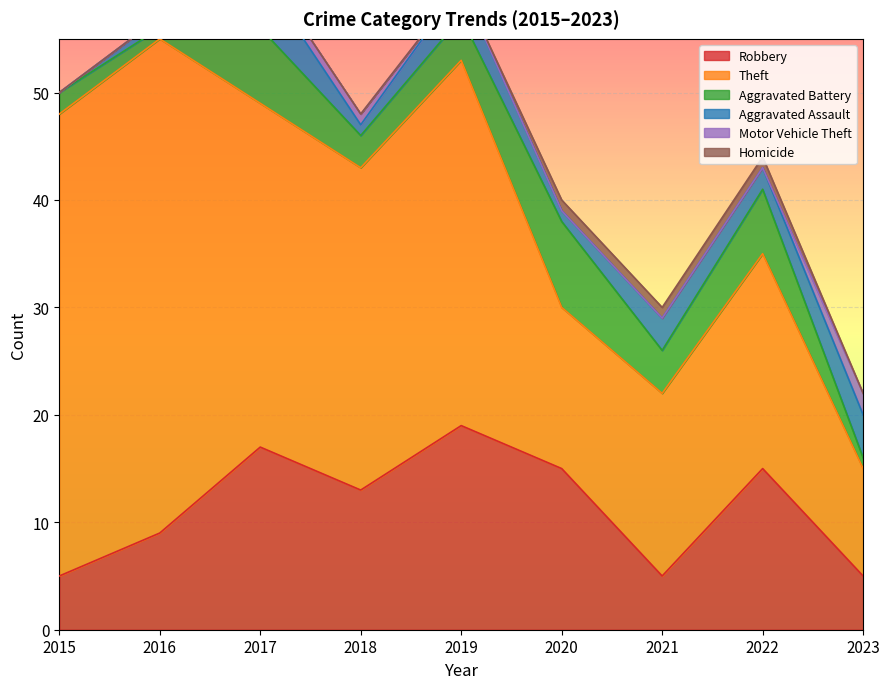

True or false: Motor Vehicle Theft has more than 1 points higher than both neighbors.

False